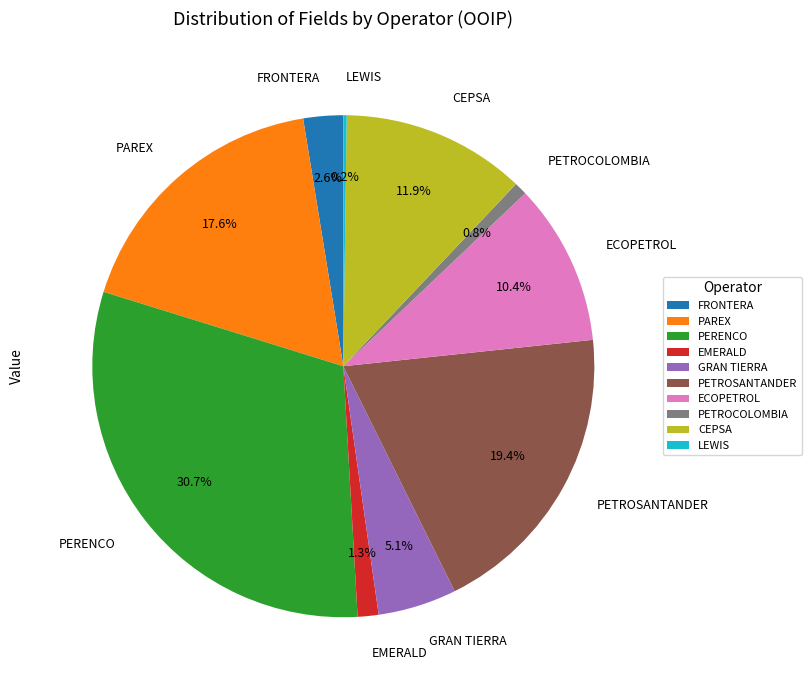

To the nearest percent, what is the average slice percentage?

10%